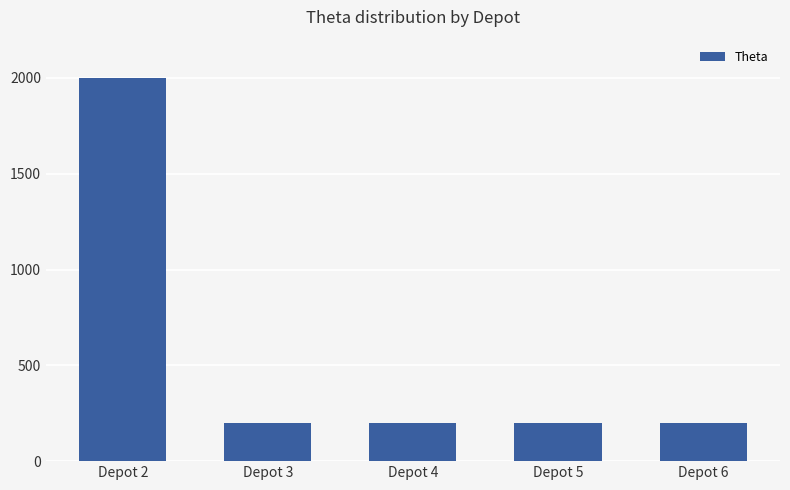

What is the value of the 3rd bar from the left?

200